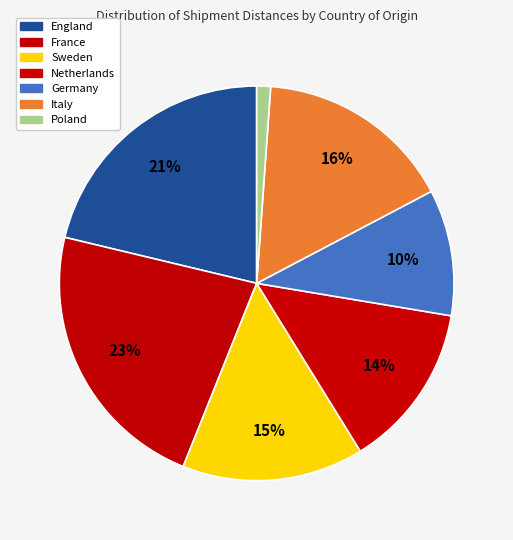

The Germany slice represents 10% of the pie. True or false?

True